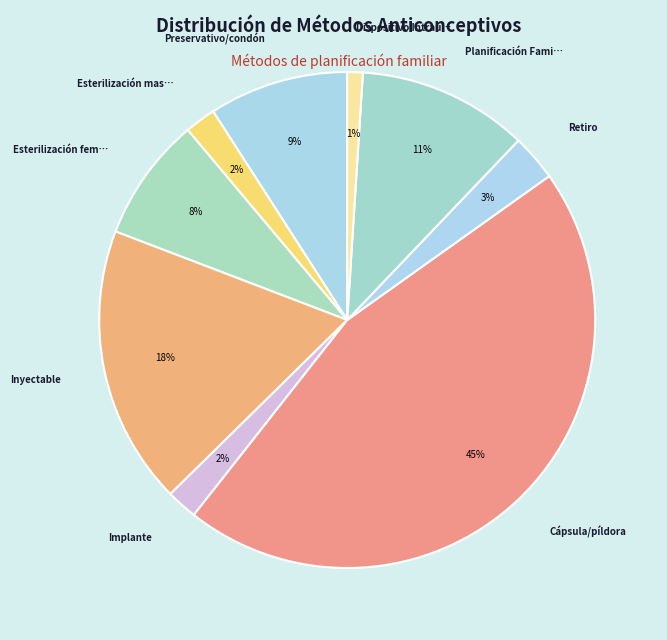

How many segments does this pie chart have?

9